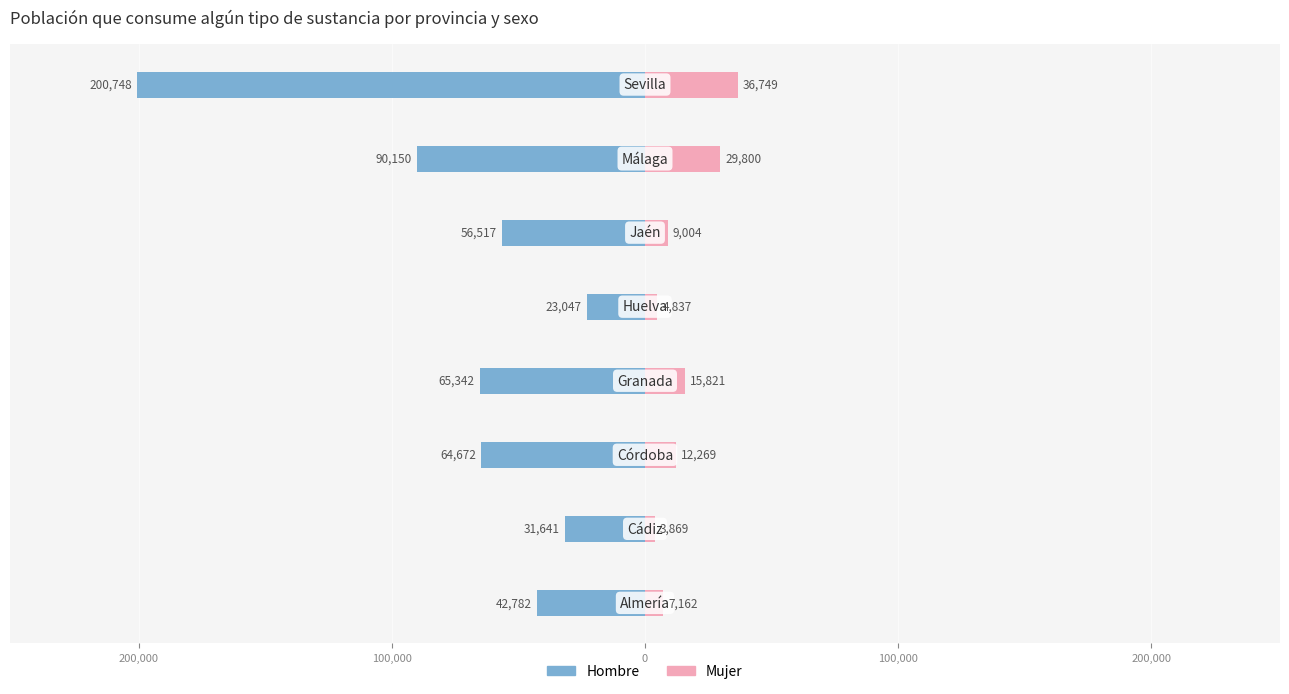

The Mujer series shows 49646 at 300,000. True or false?

False